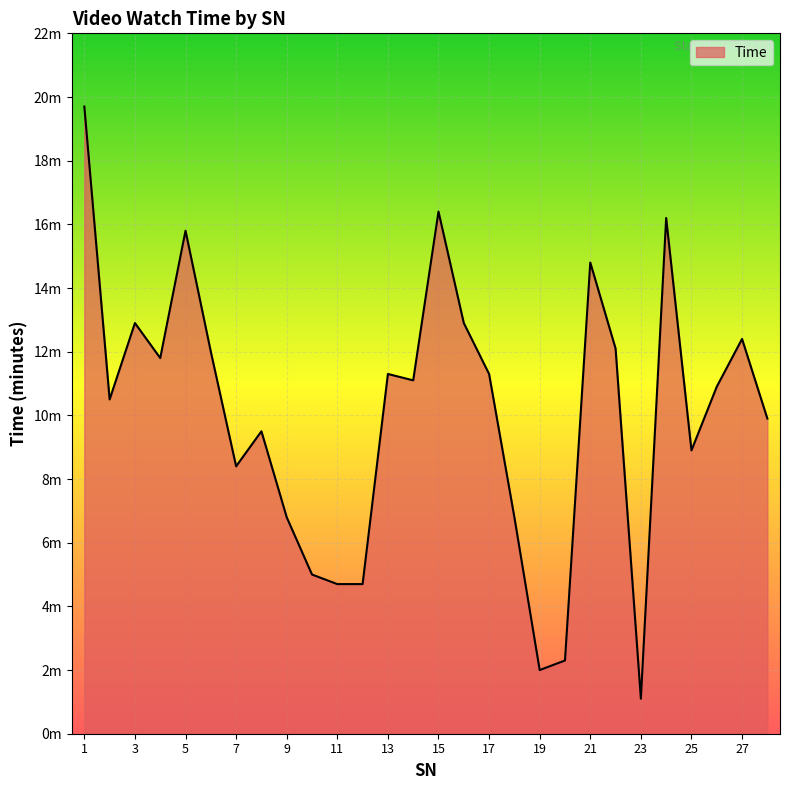

Does the chart have visible grid lines?

Yes